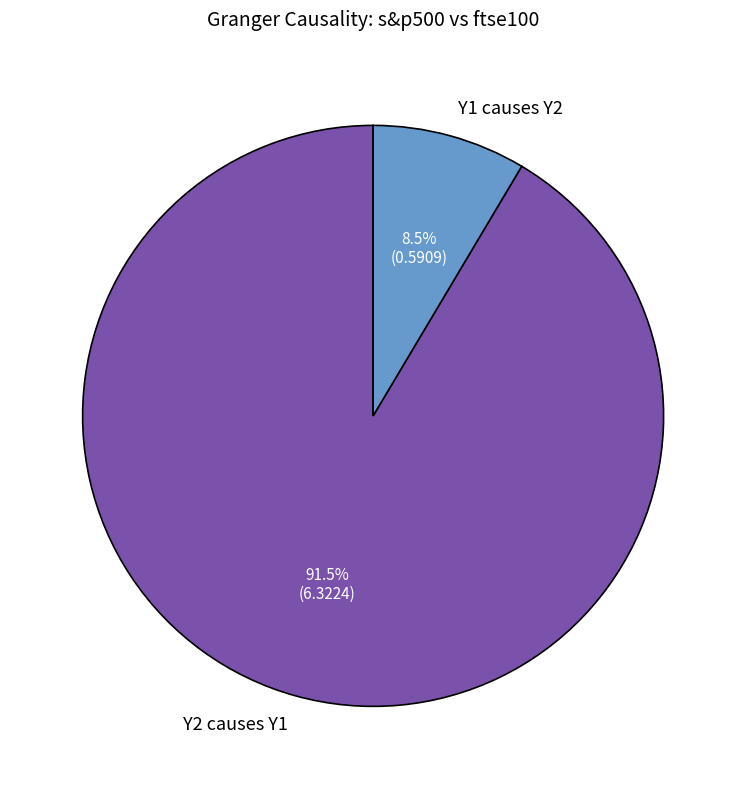

What is the largest slice in the pie chart?

Y2 causes Y1